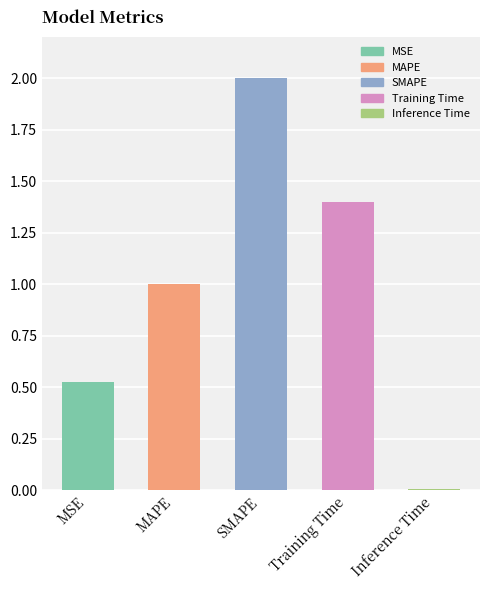

Reading right to left, extract all data points from this chart.

0.0	1.4	2.0	1.0	0.5